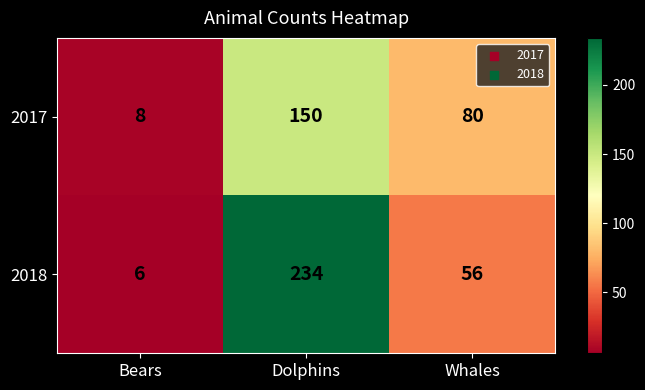

What is the spread (max minus min) of values at Whales?

24